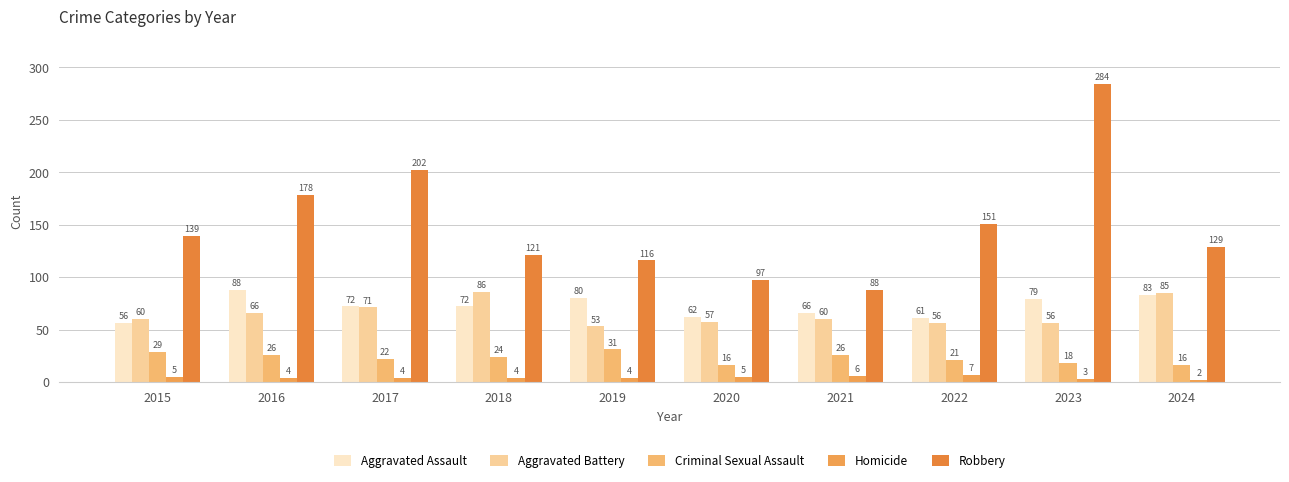

At which label does Homicide first exceed 4?

2015